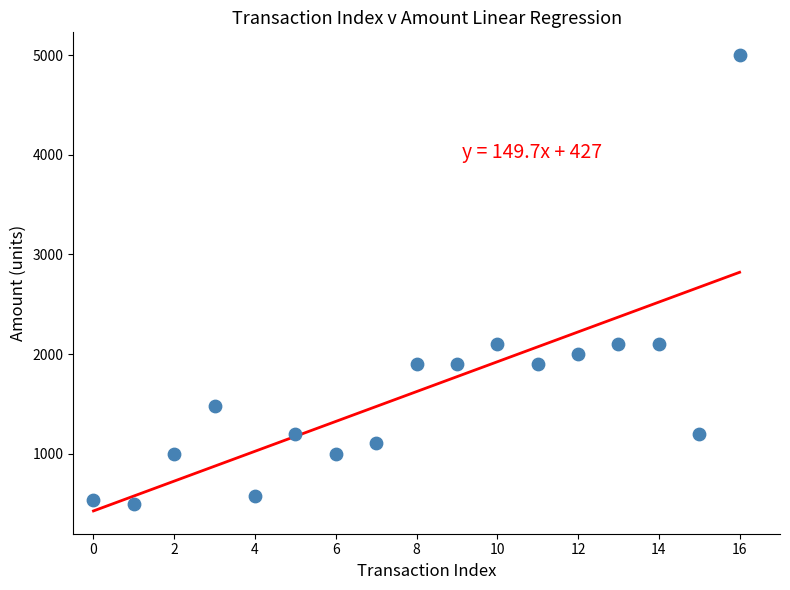

What is the range of Y values (max minus min)?

4500.0